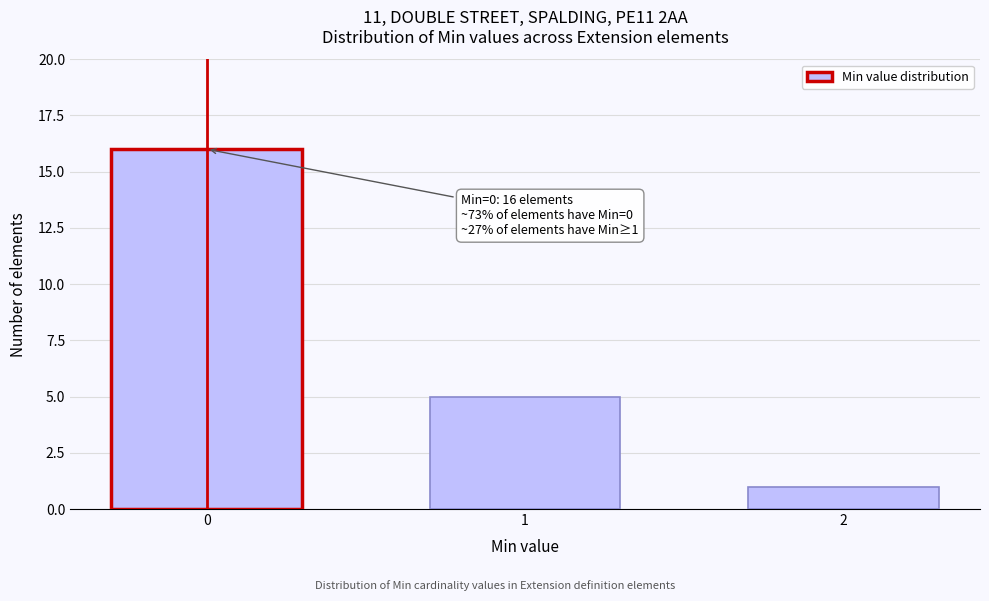

Reading left to right, what are all the values shown in this chart?

0=16	1=5	2=1